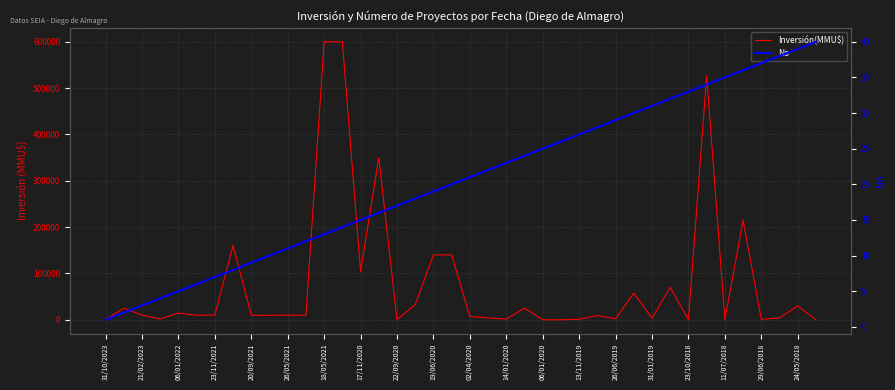

What is the spread (max minus min) of values at 31?

69968.0